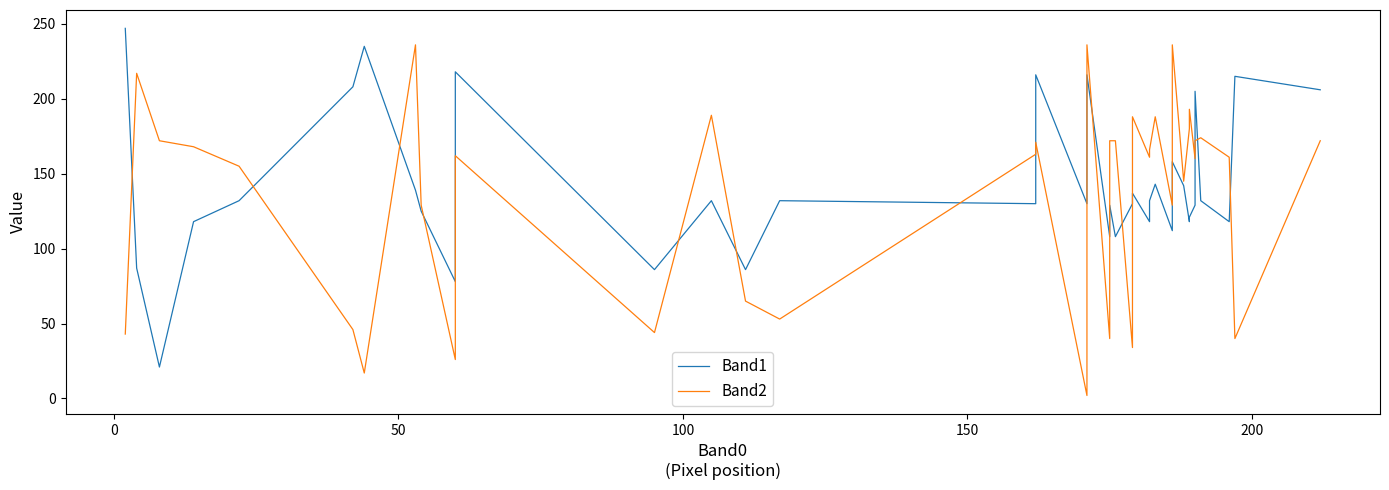

Is it true that Band1 equals 53 at 18?

False